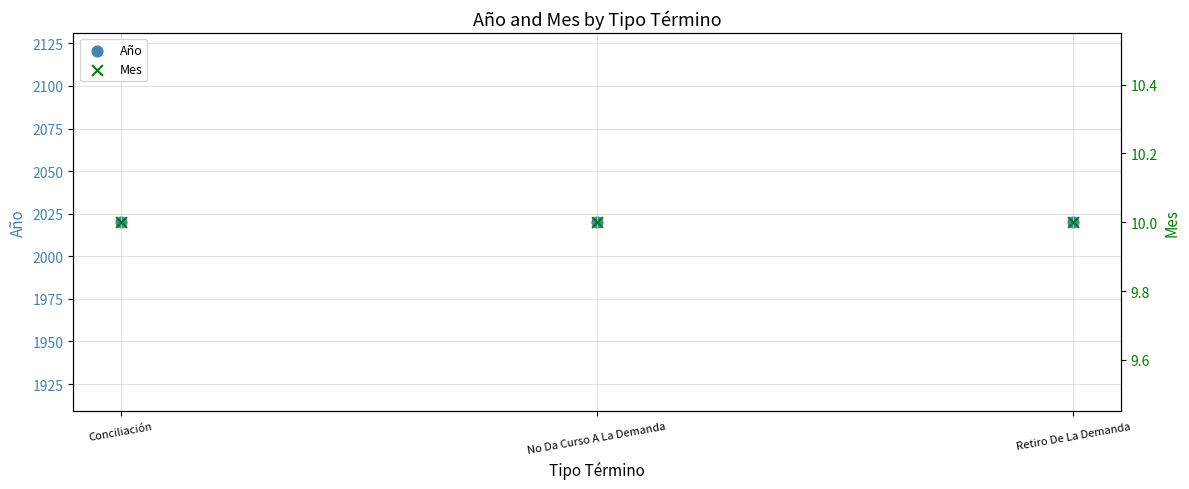

Which series has the largest total across all categories?

Año